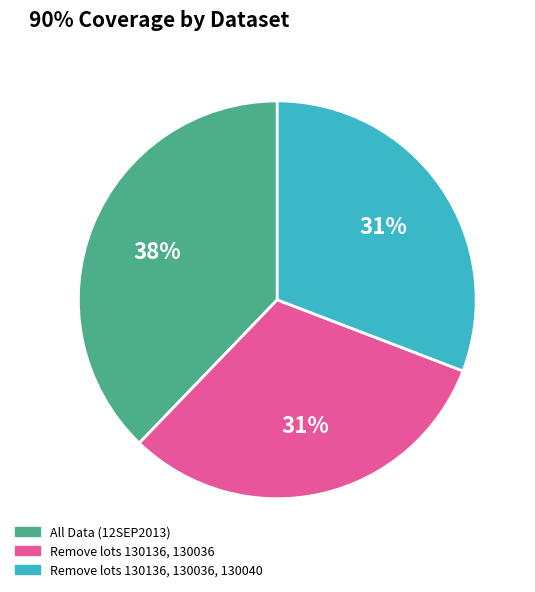

Is there a majority slice in this chart?

No